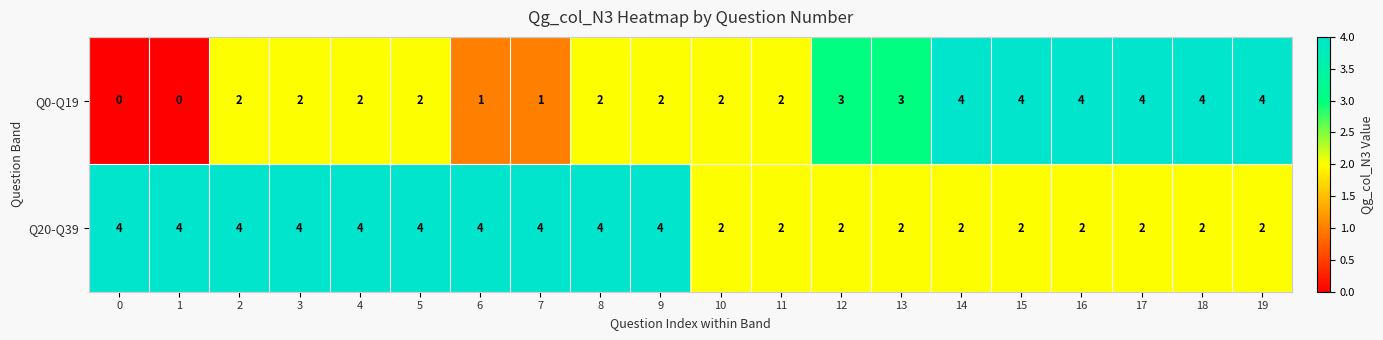

How many Q0-Q19 values are between 2 and 4?

16